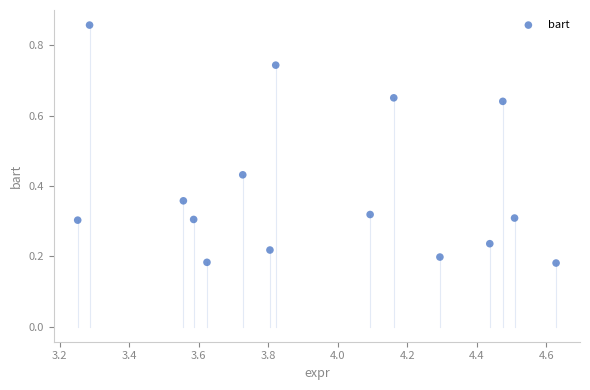

What is the range of X values (max minus min)?

1.4